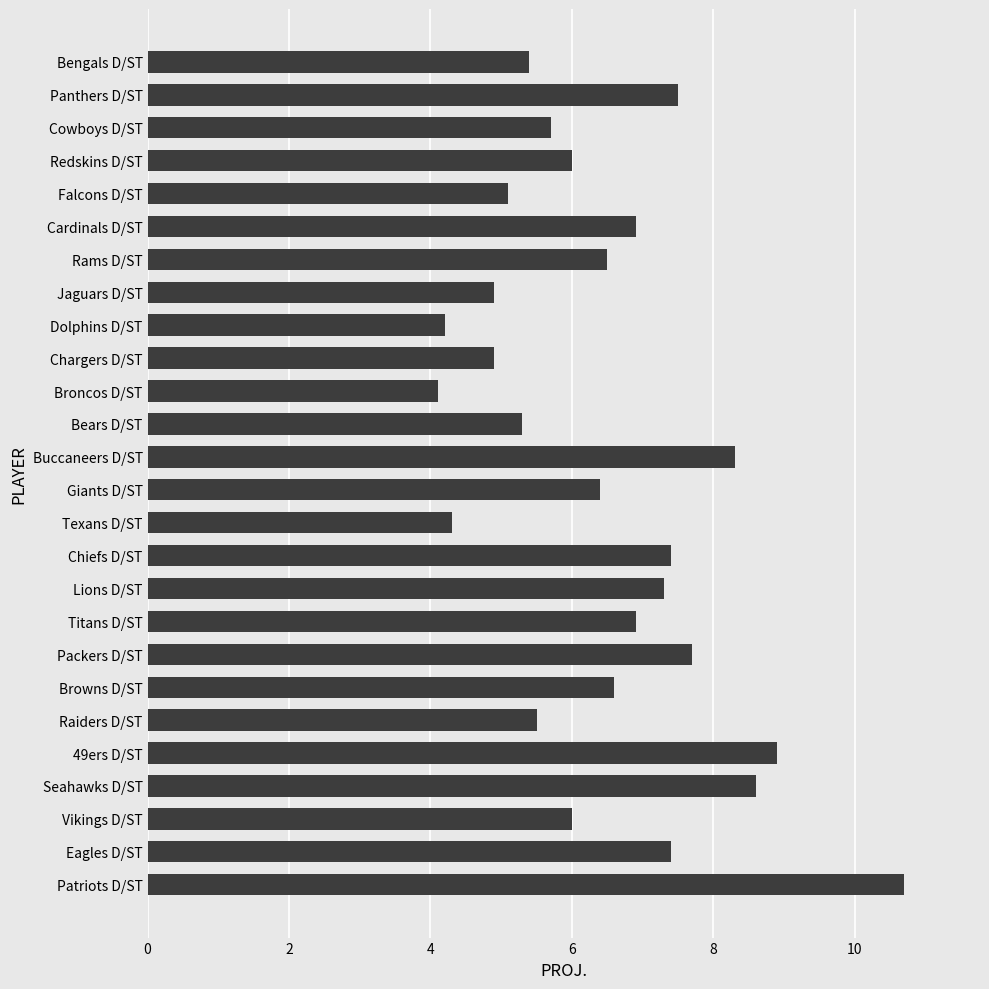

What is the change in value from Chargers D/ST to Dolphins D/ST?

-0.7